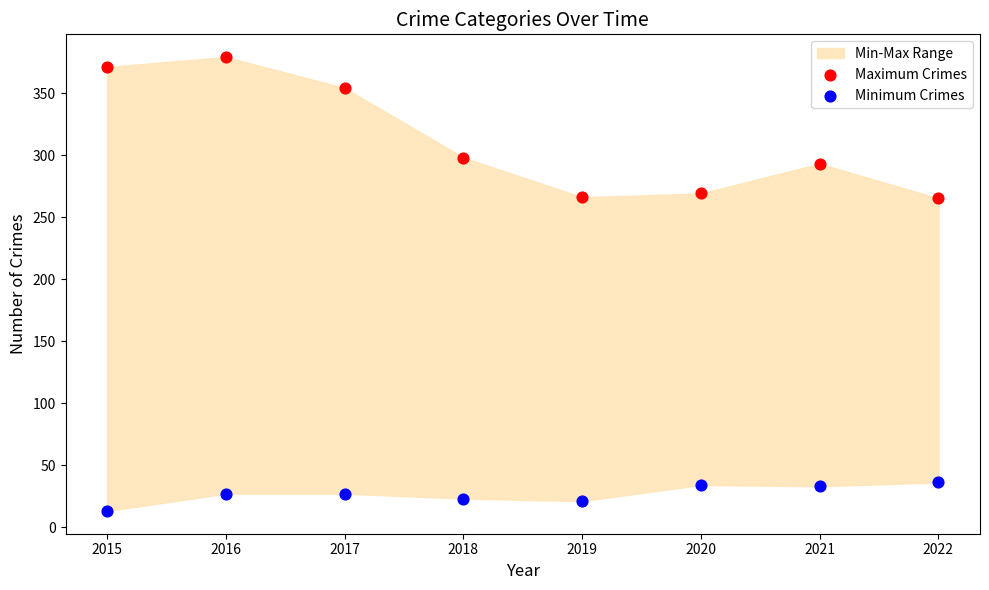

Which series reaches the maximum Y coordinate?

Maximum Crimes